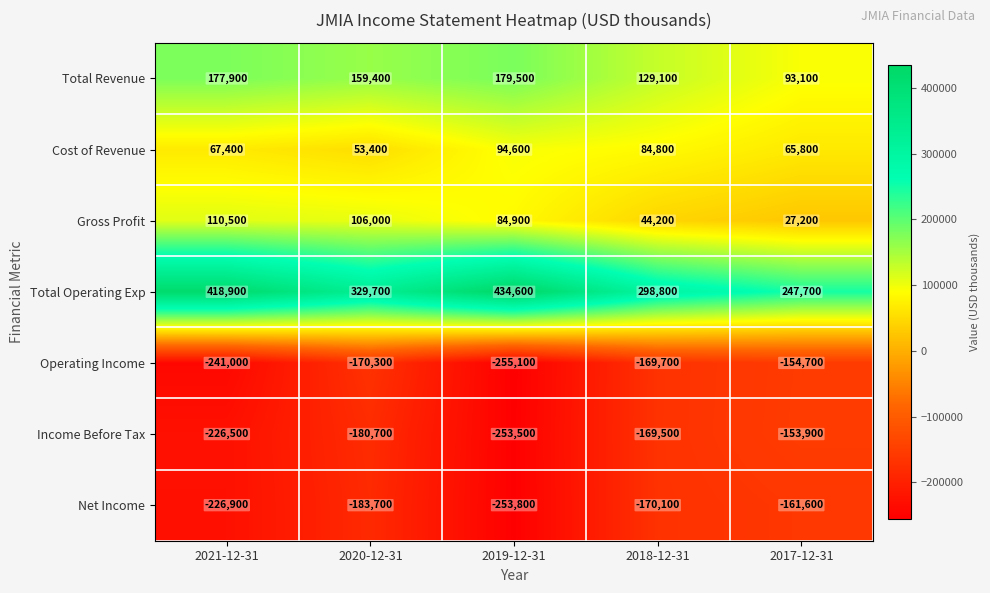

What is the difference between the highest and lowest values at 2018-12-31?

468900